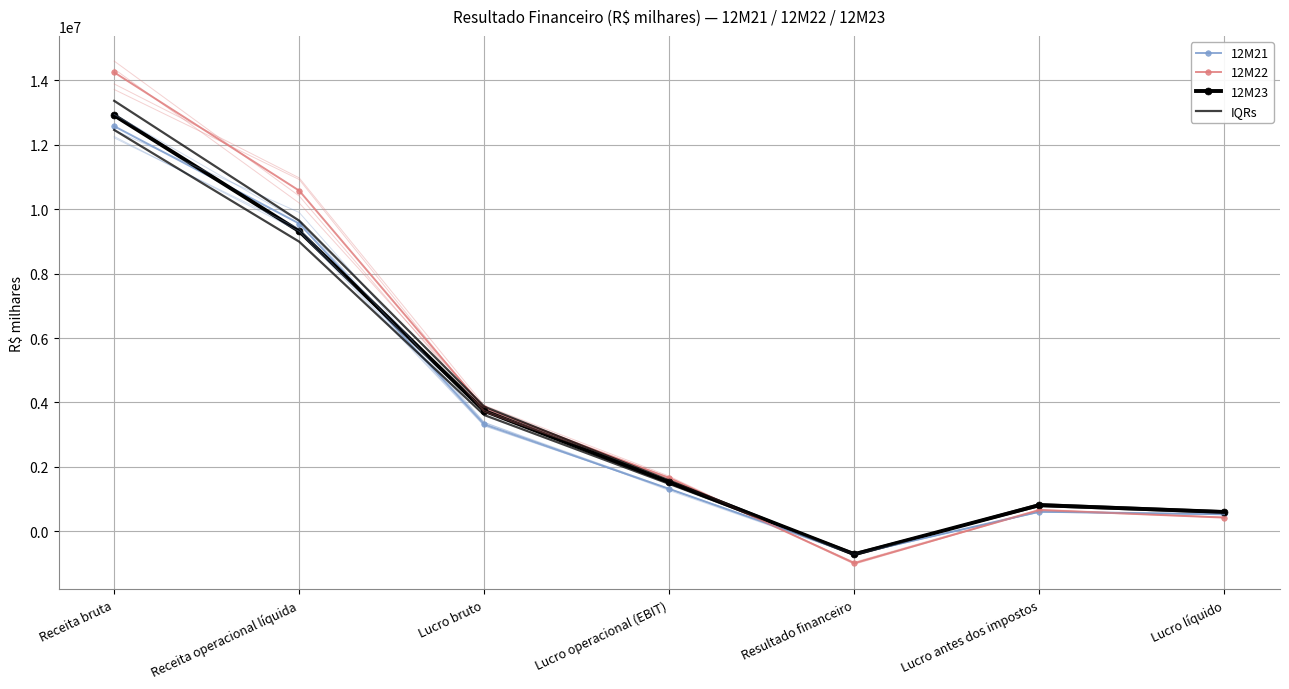

True or false: 12M22 and 12M21 intersect in this chart.

True